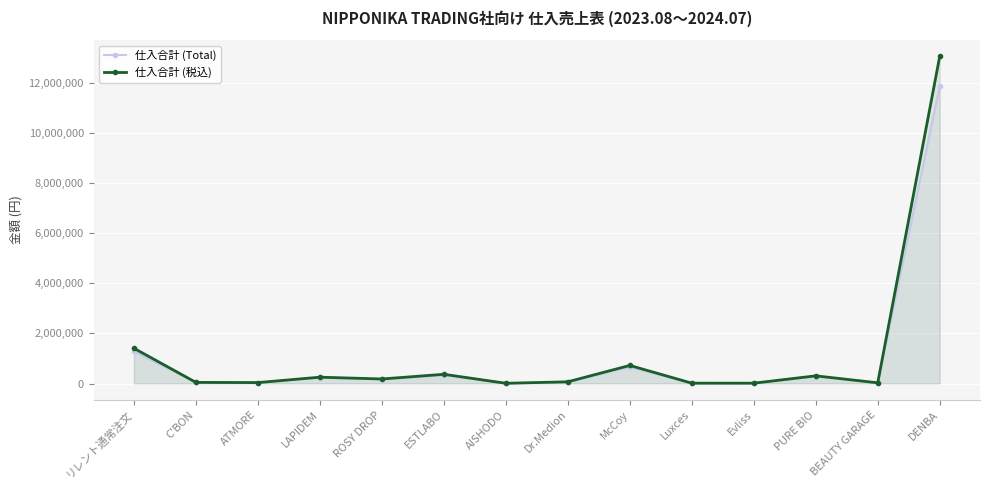

Which label corresponds to the largest value in the chart?

DENBA